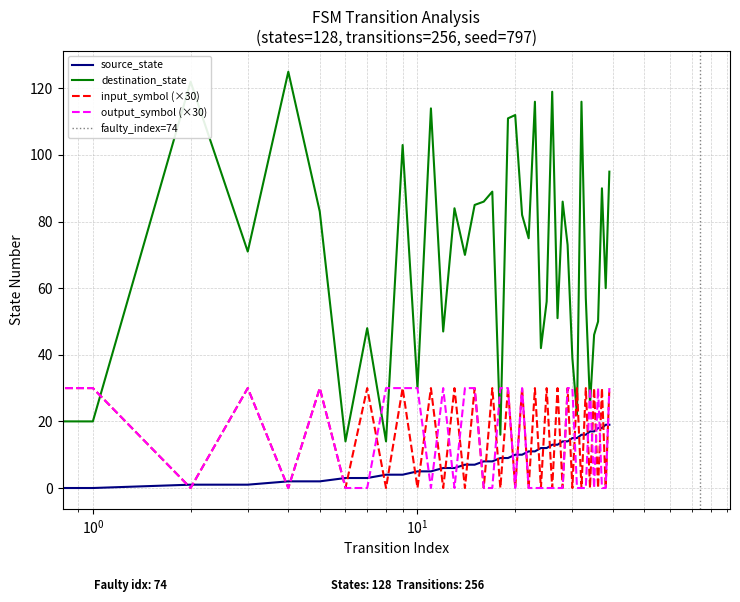

Count the number of data series in this chart.

4